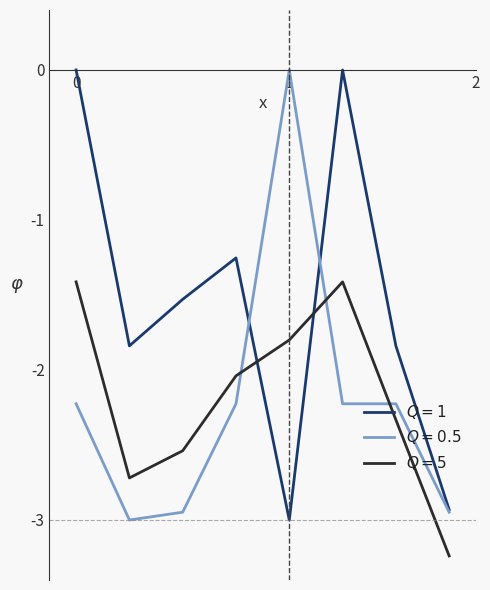

Is this an area chart (filled region under the line)?

No